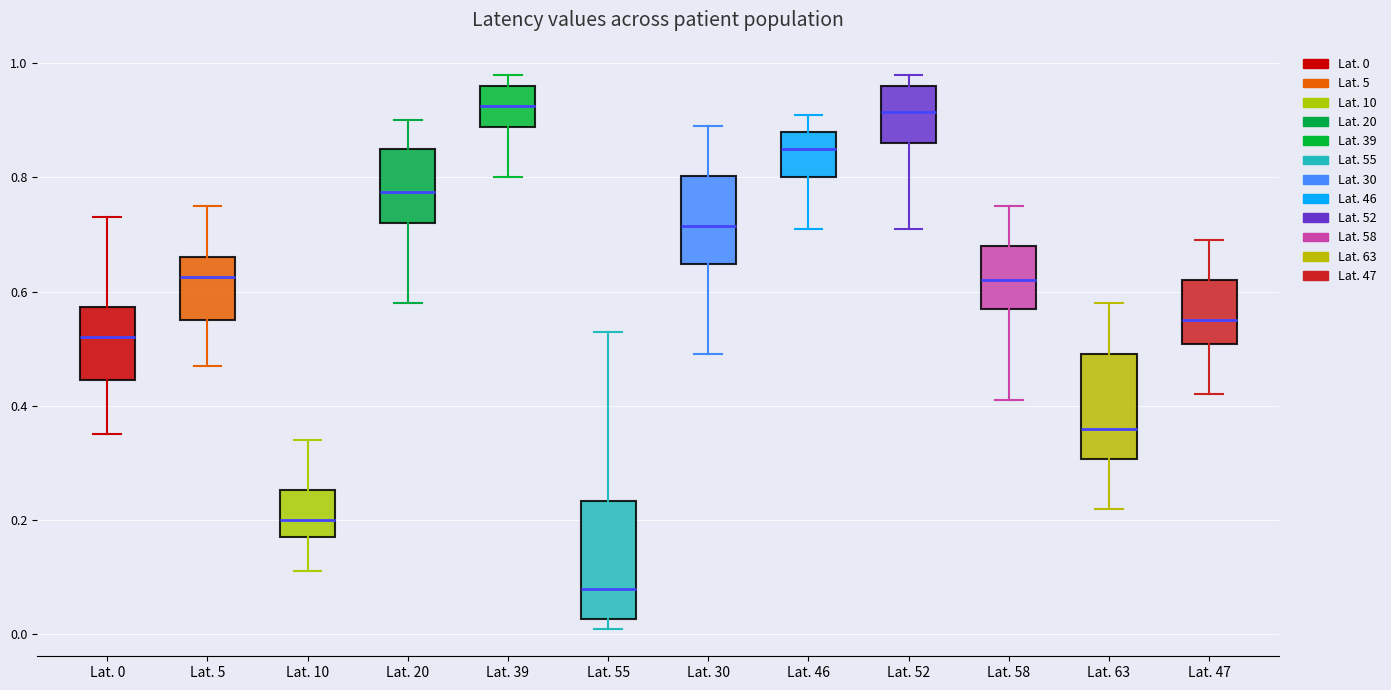

Comparing the boxes themselves (not the whiskers), which one is the tallest?

Lat. 55